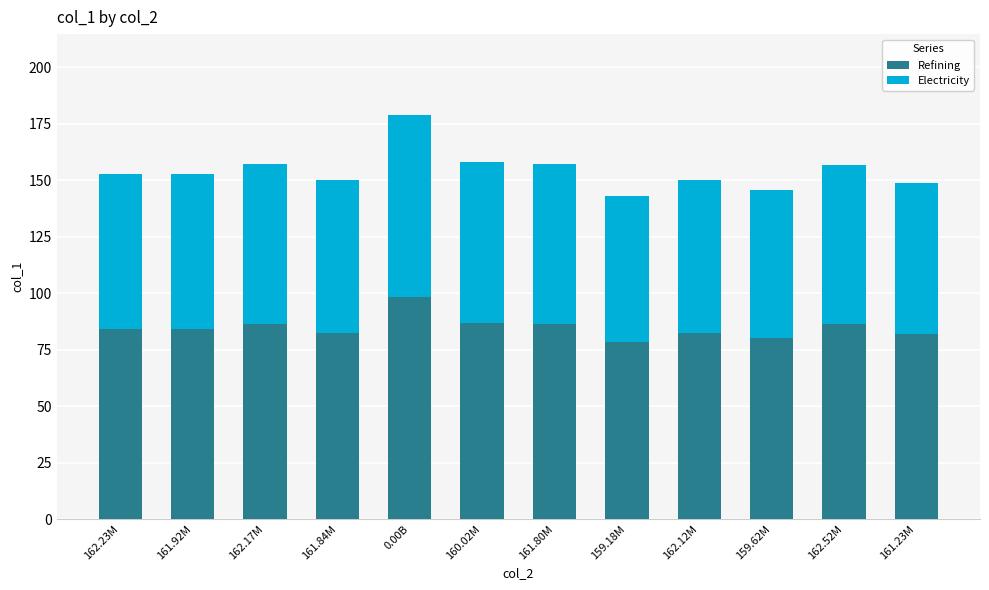

What is the difference between the maximum and minimum values in the Refining series?

19.8